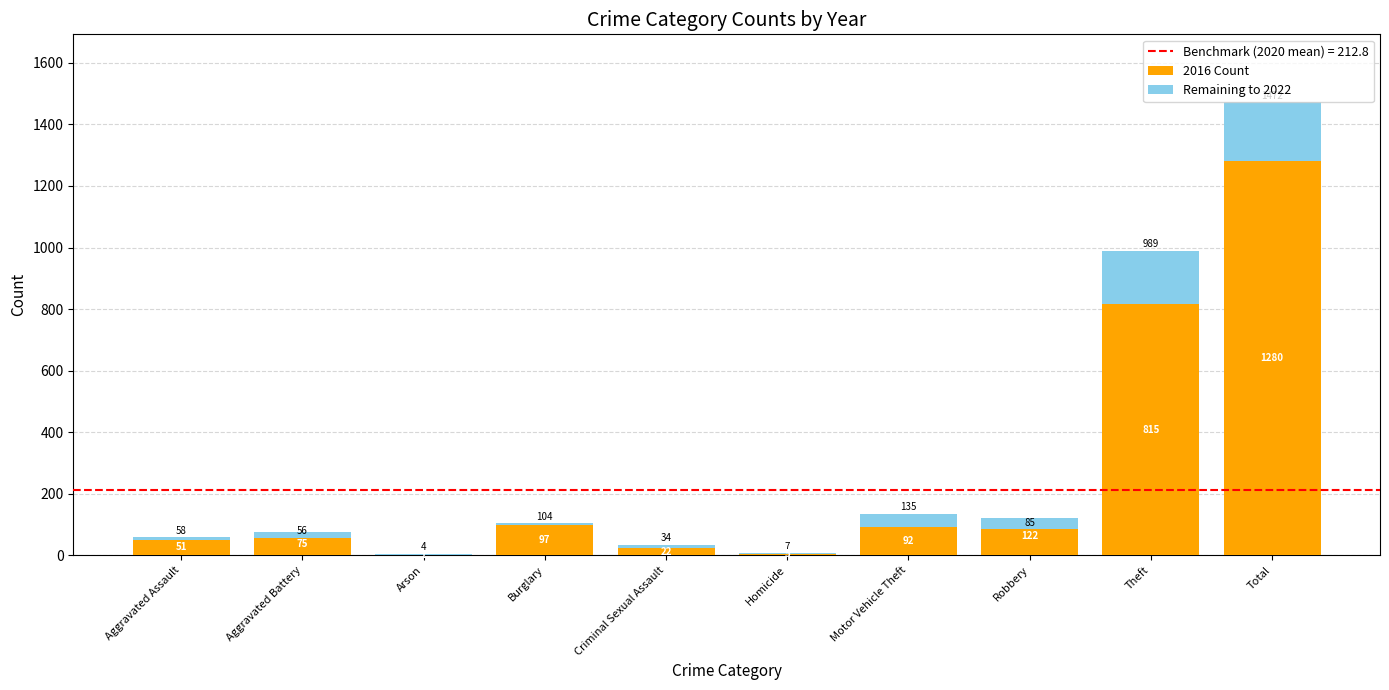

The Remaining to 2022 series shows 11 at Aggravated Assault. True or false?

False